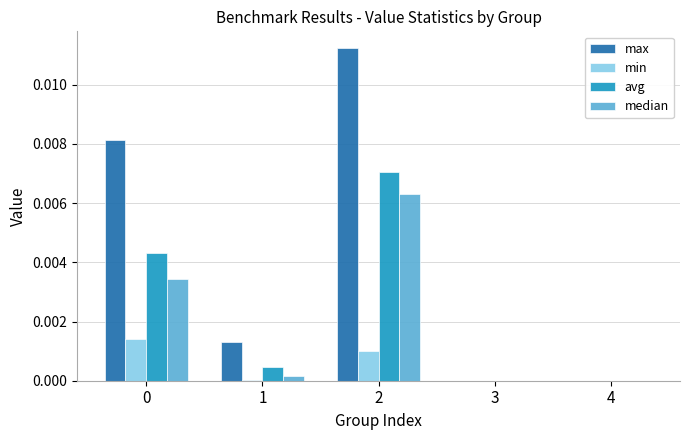

How many categories are shown in the chart?

5